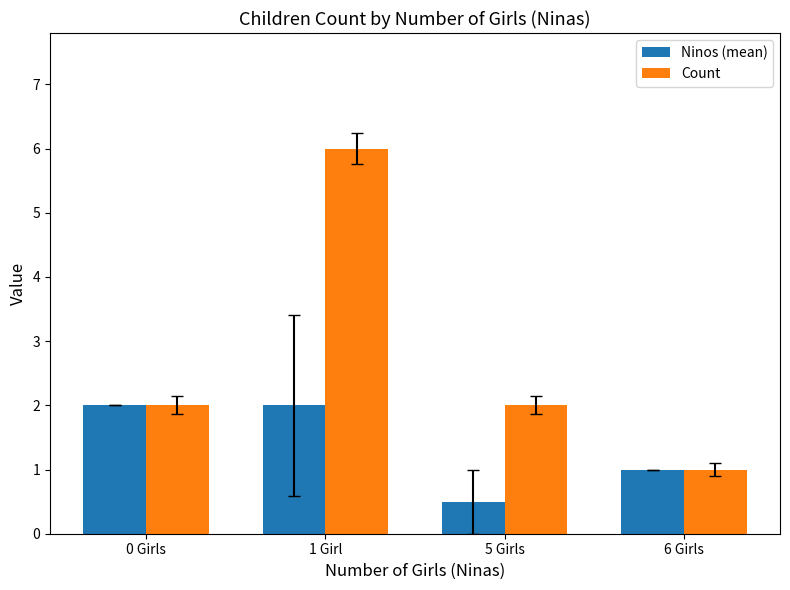

How many data points does each series have?

4